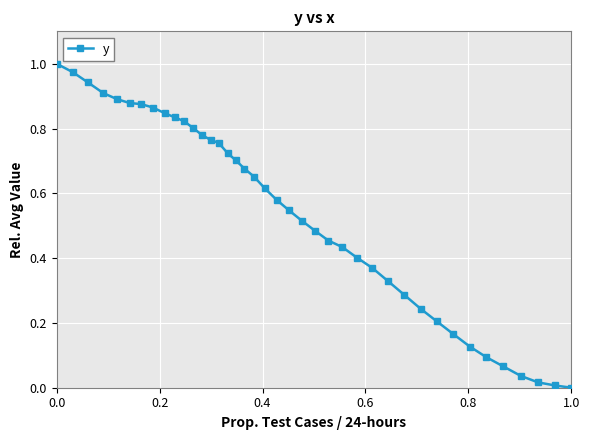

Reading left to right, transcribe all the data shown in this chart.

1.0	1.0	0.9	0.9	0.9	0.9	0.9	0.9	0.8	0.8	0.8	0.8	0.8	0.8	0.8	0.7	0.7	0.7	0.7	0.6	0.6	0.5	0.5	0.5	0.5	0.4	0.4	0.4	0.3	0.3	0.2	0.2	0.2	0.1	0.1	0.1	0.0	0.0	0.0	0.0